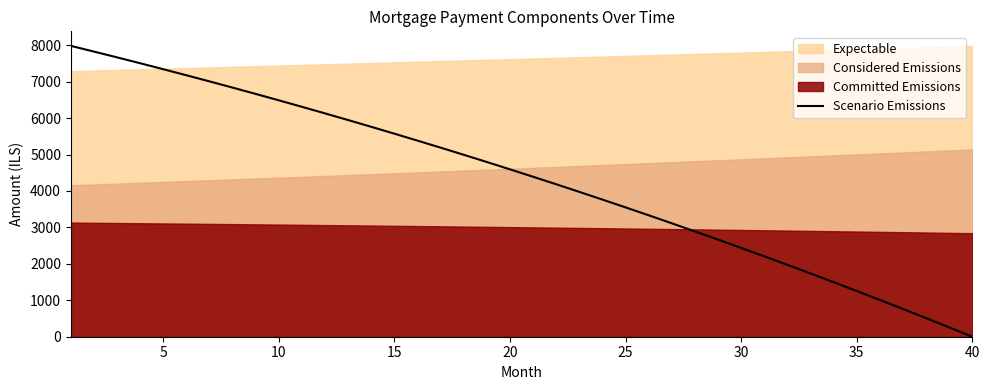

What is the maximum value for Scenario Emissions?

7982.8